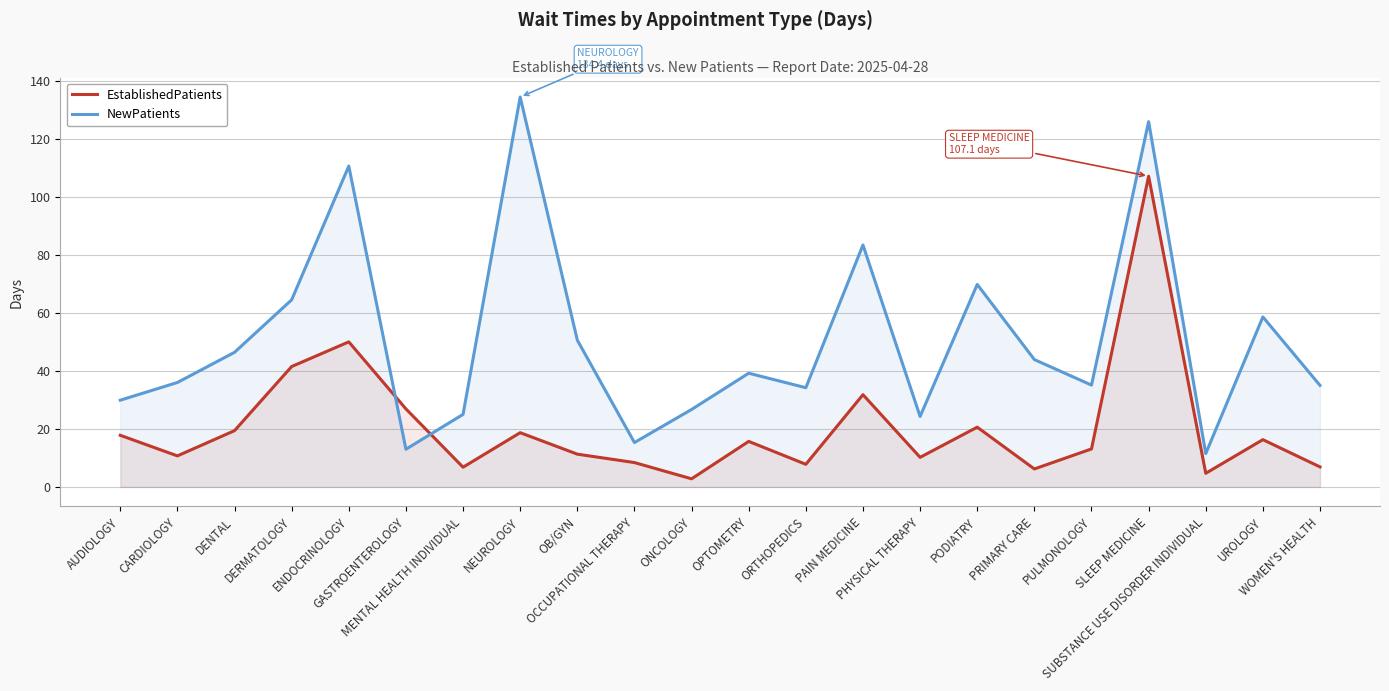

List the series in order of their peak value, highest first.

NewPatients, EstablishedPatients